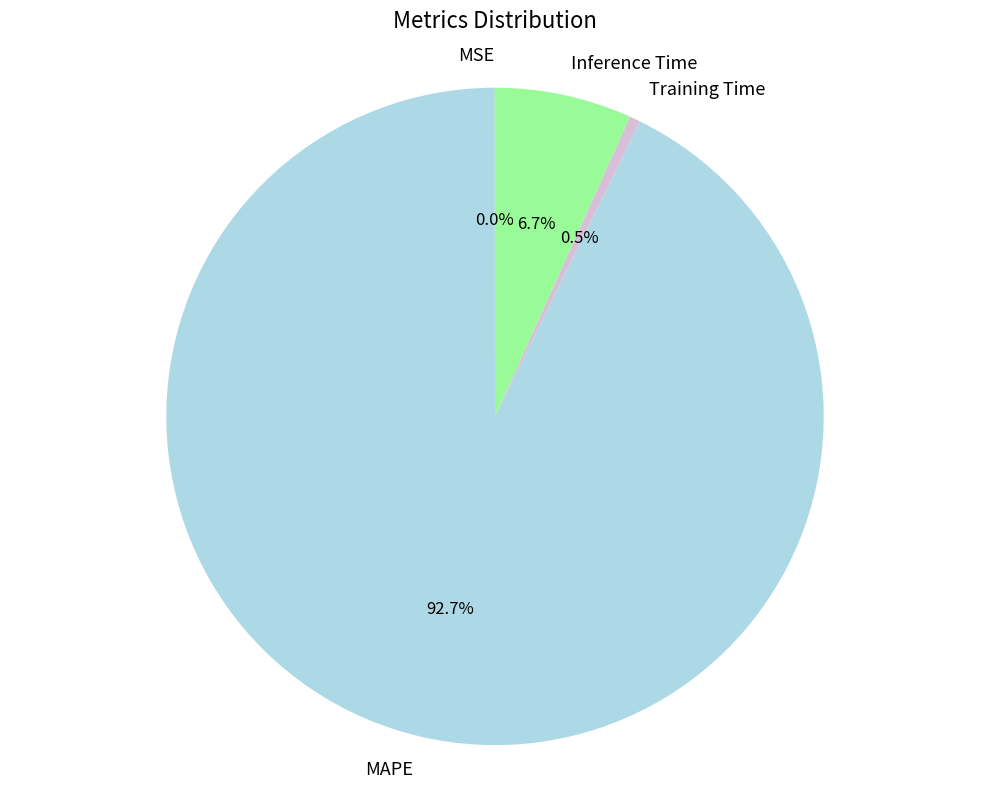

Which category has the biggest portion of the pie?

MAPE